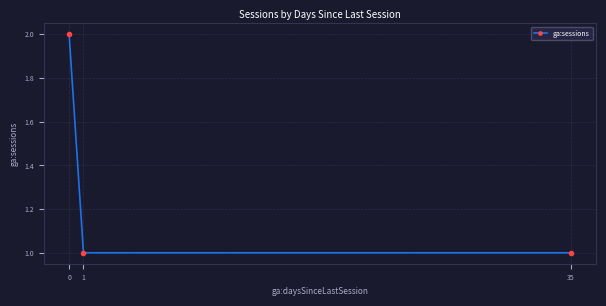

Approximately how many times larger is the value at 1 compared to 0?

0.5